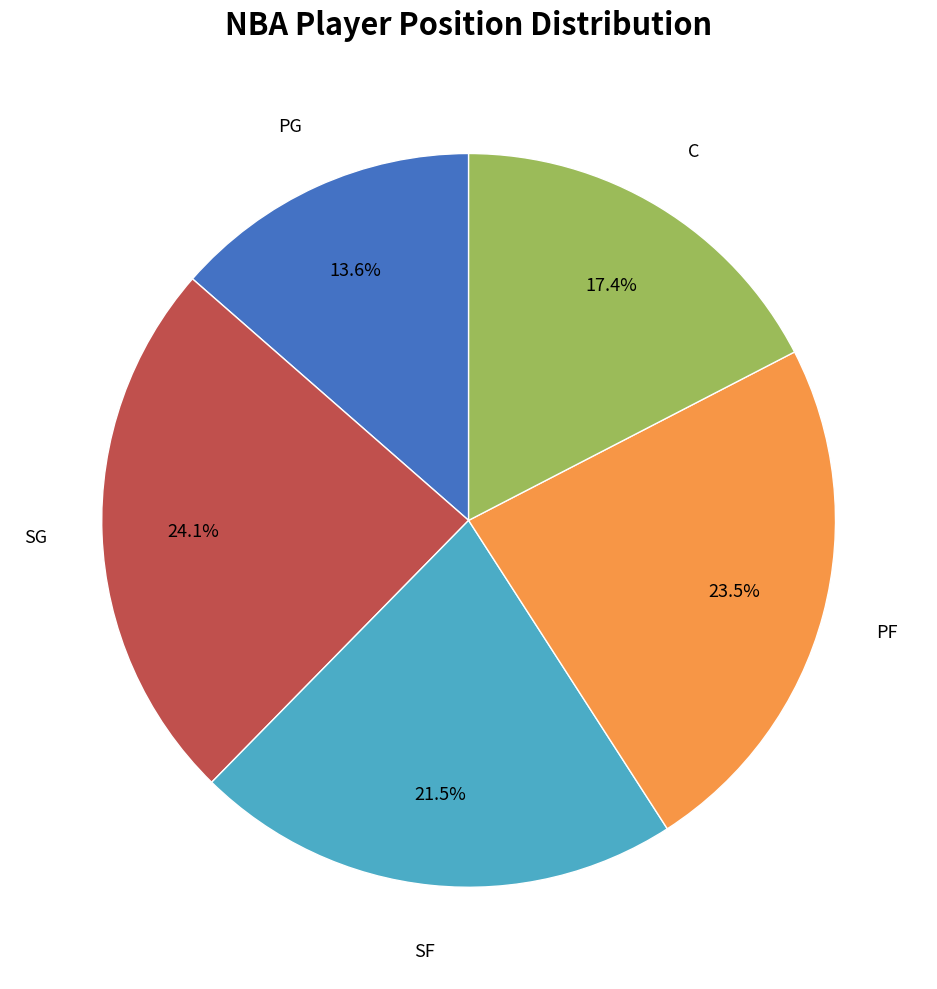

How many slices are in this pie chart?

5